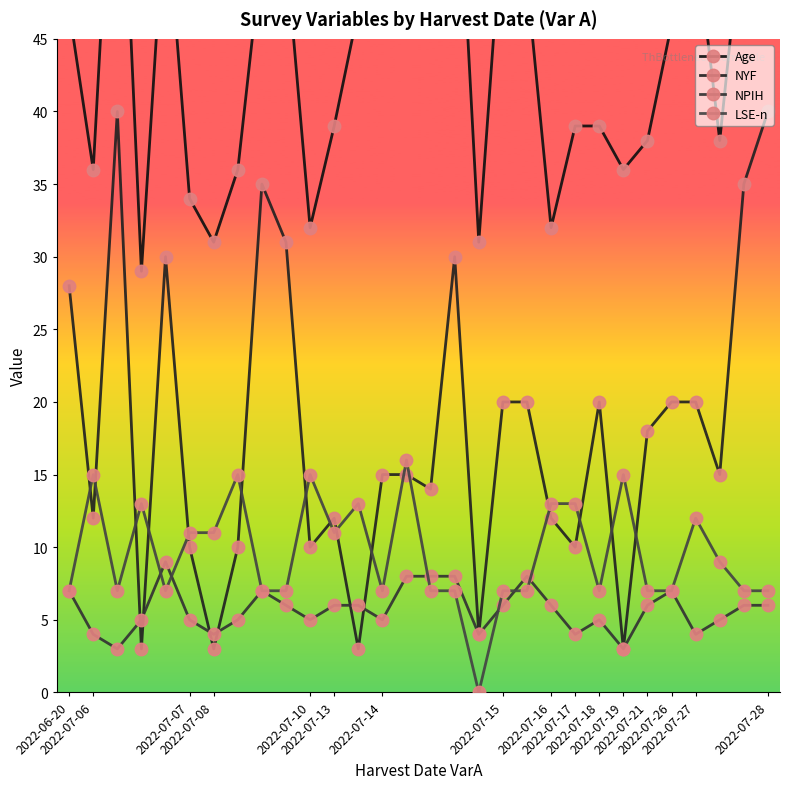

After their last crossing, which series has the higher values: NYF or LSE-n?

NYF